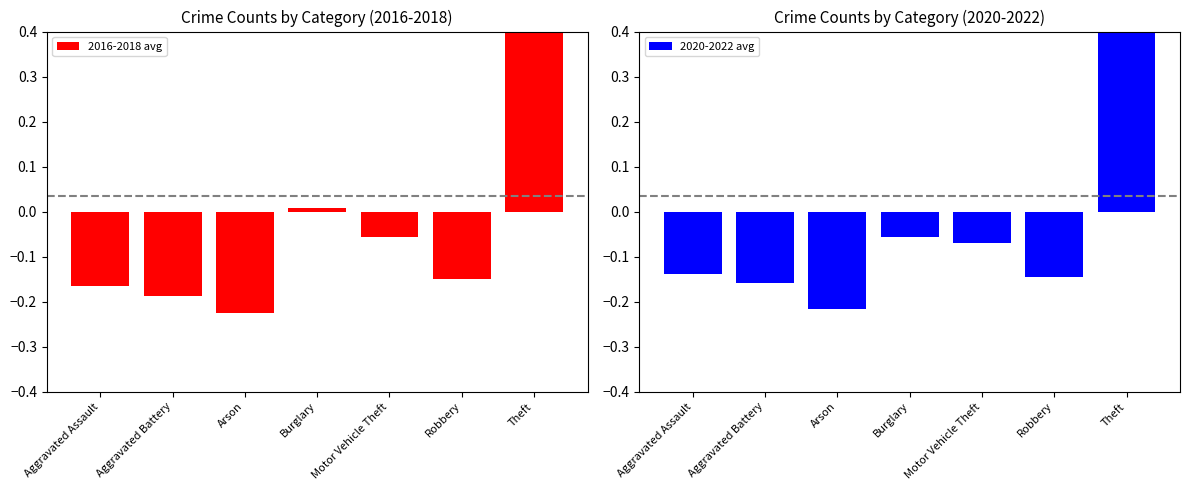

What are all the series names shown in the legend?

2016-2018 avg, 2020-2022 avg